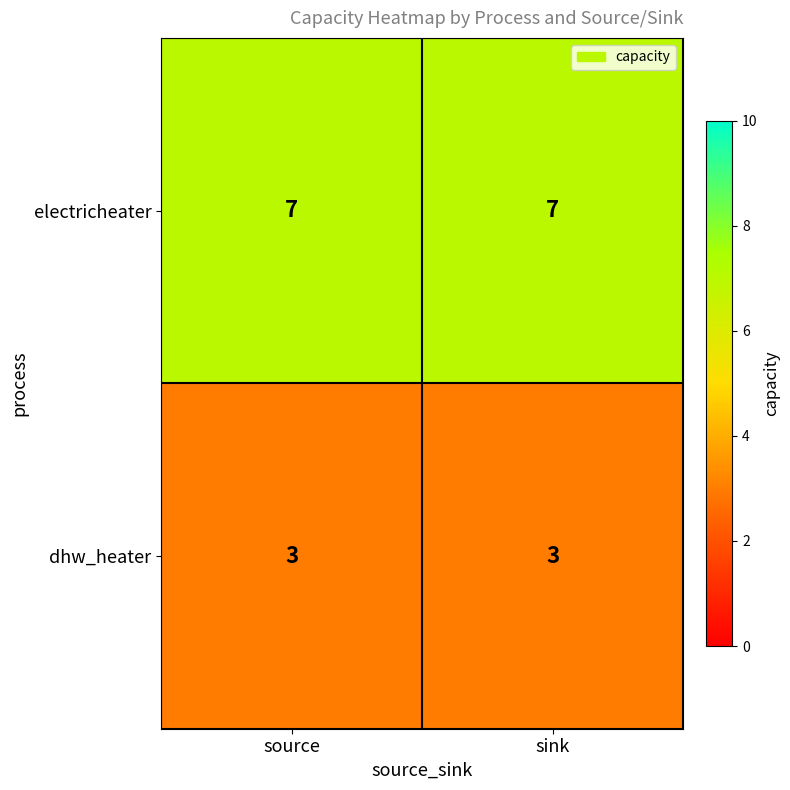

List the series in order of their overall mean, highest first.

electricheater, dhw_heater